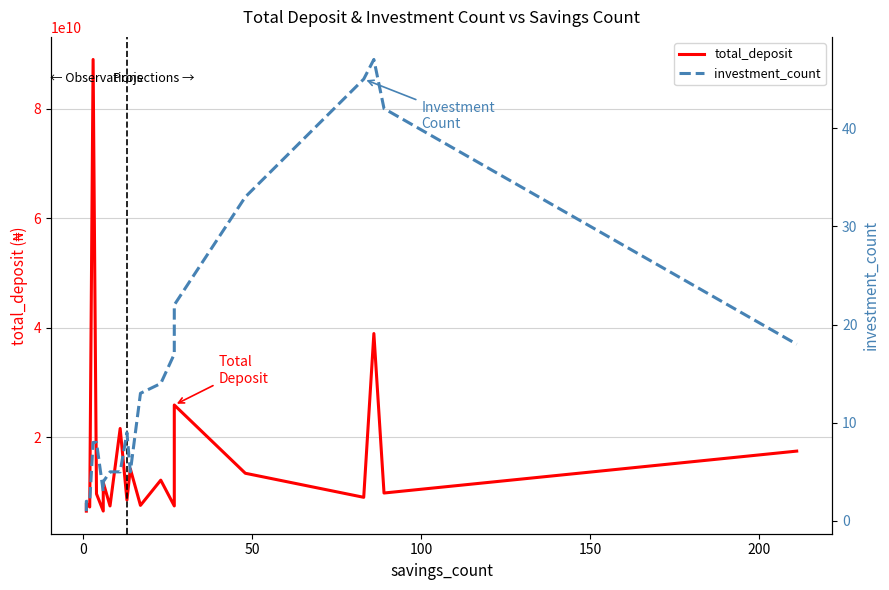

List the series in order of their overall mean, highest first.

total_deposit, investment_count